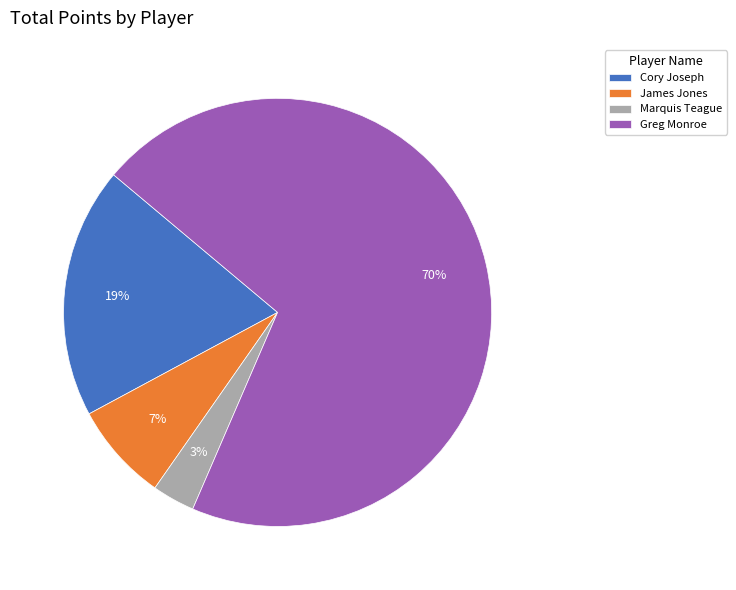

How many segments does this pie chart have?

4